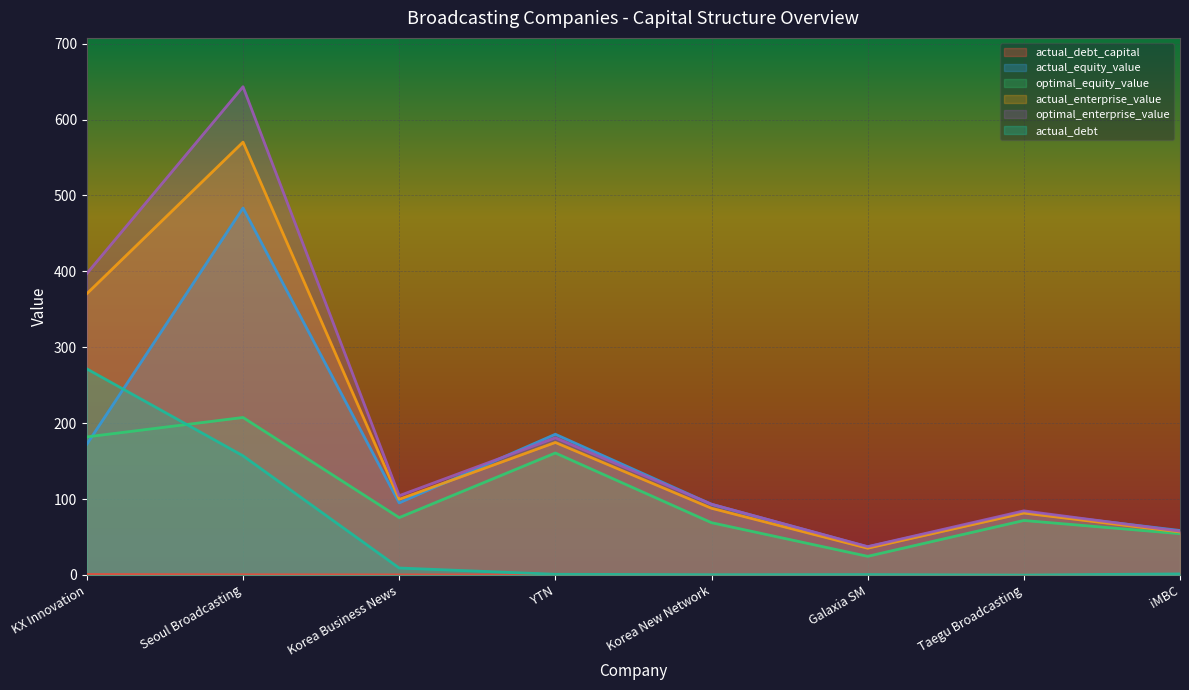

Between Korea New Network and iMBC, which series saw the biggest shift?

optimal_enterprise_value